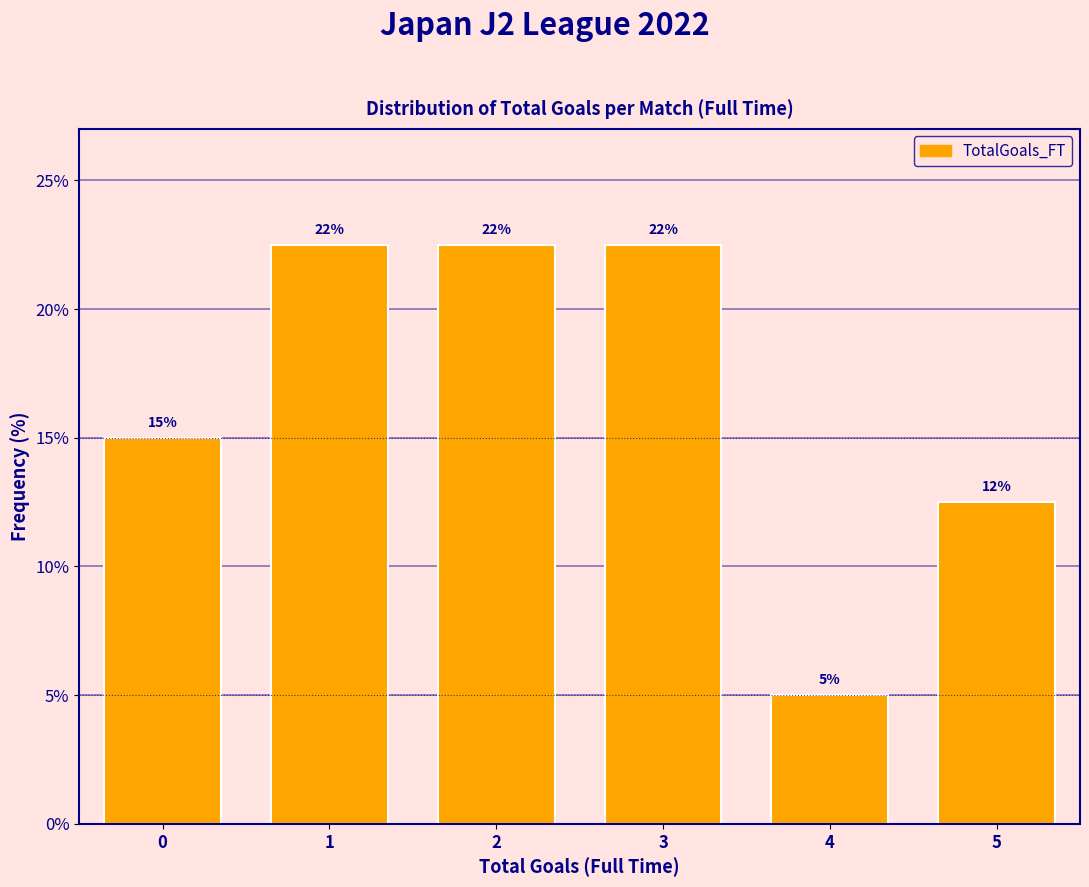

How many bars are there in total?

6